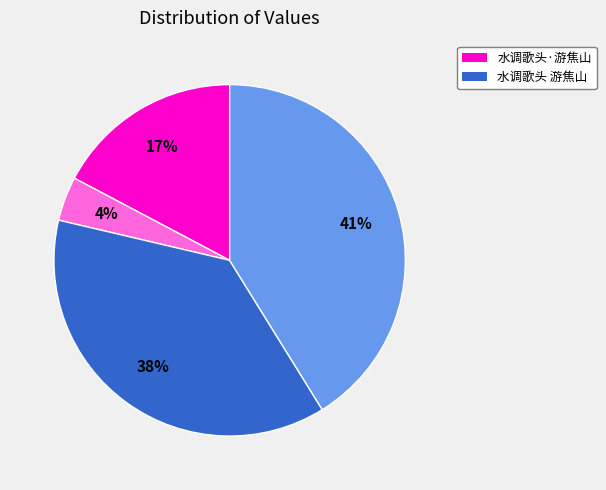

To the nearest percent, what is the average slice percentage?

25%